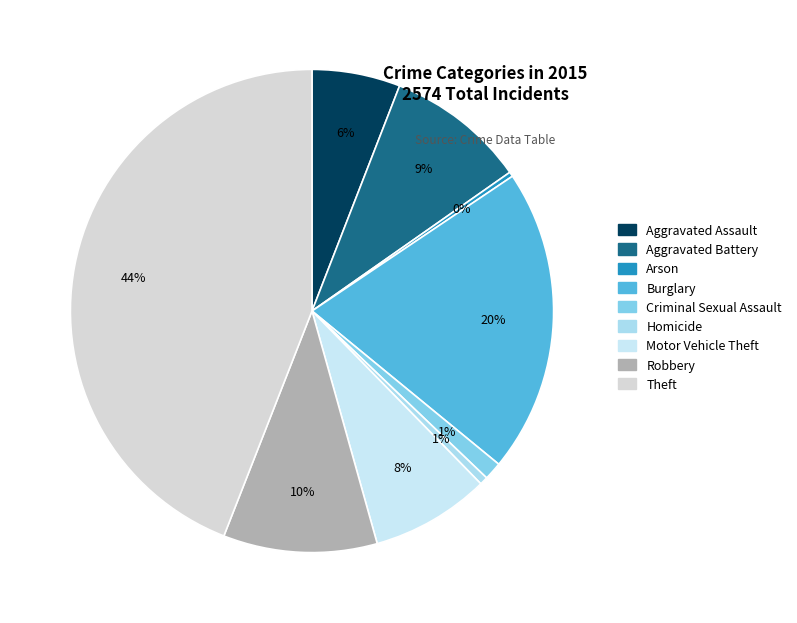

True or false: Aggravated Battery accounts for 9% of the total.

True